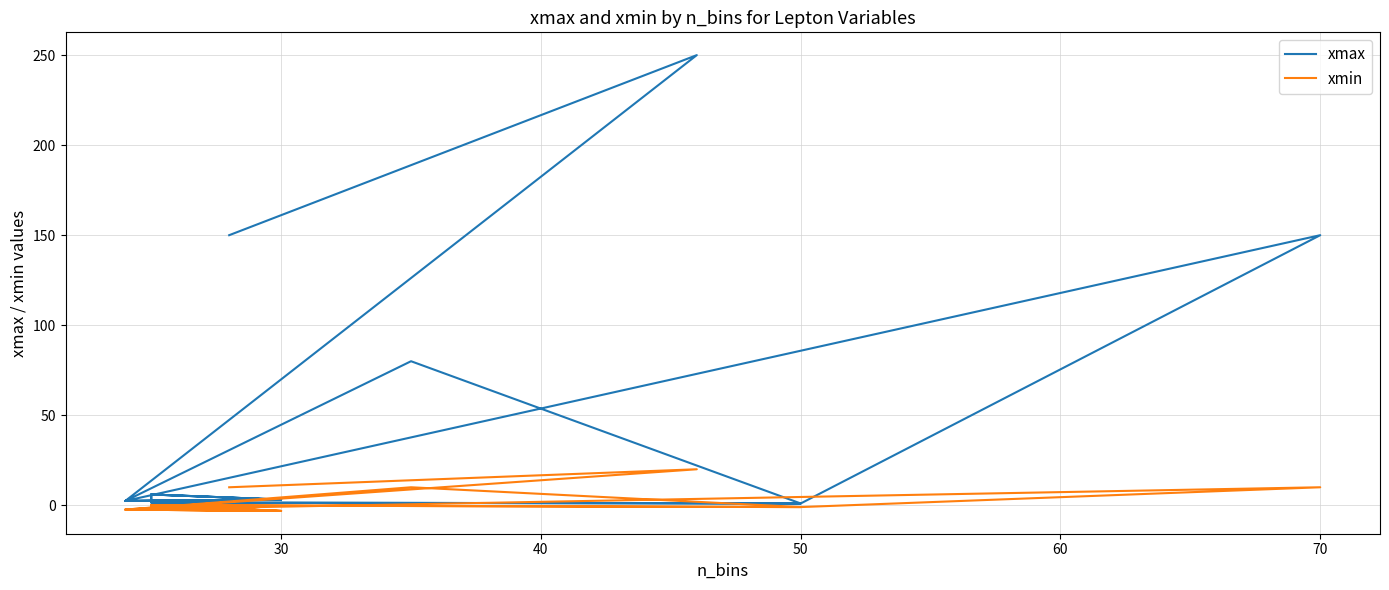

Which series has the largest range (max minus min)?

xmax